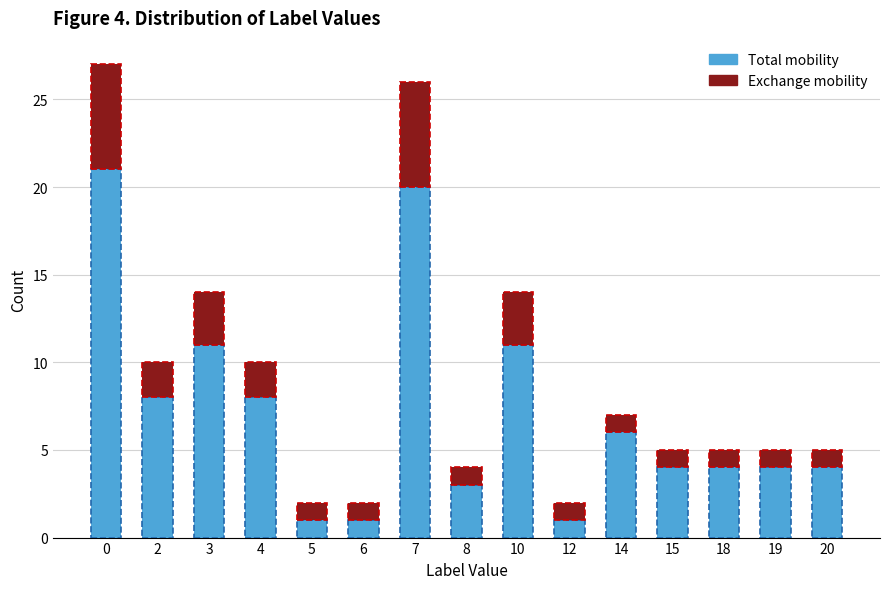

The value of Total mobility at 19 is 4. True or false?

True